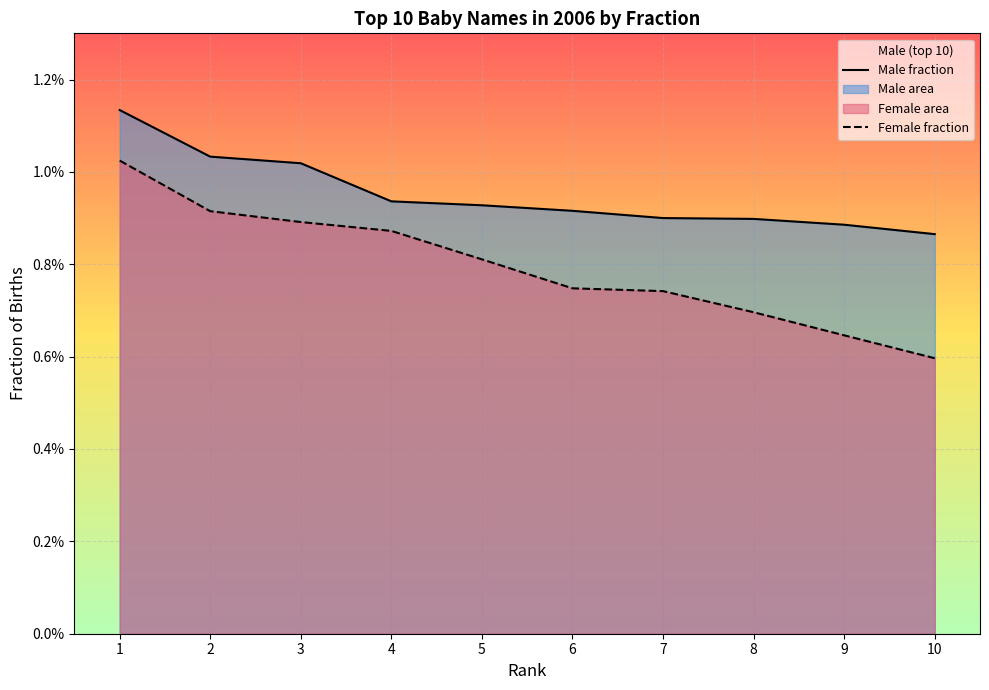

How many series are shown in this chart?

2